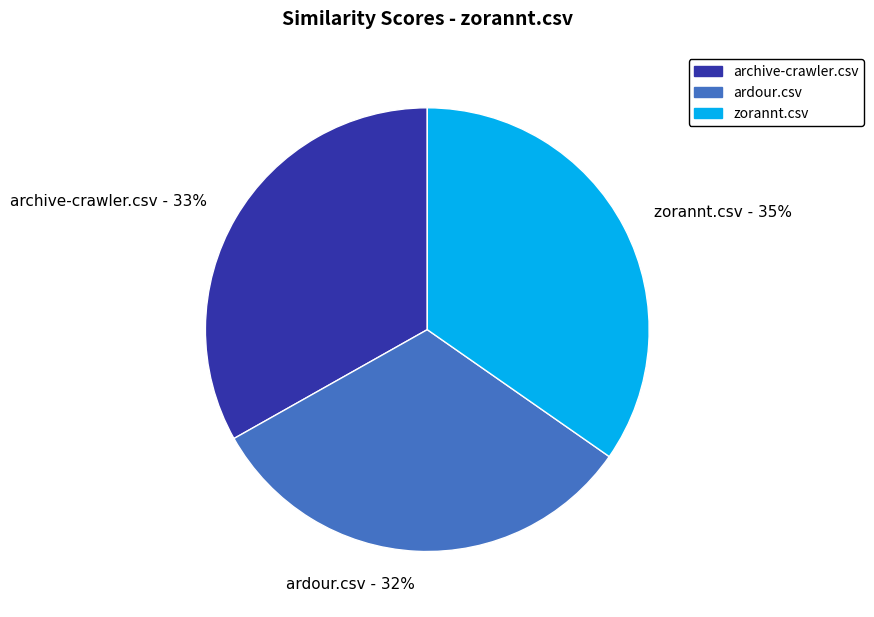

How many slices are in this pie chart?

3